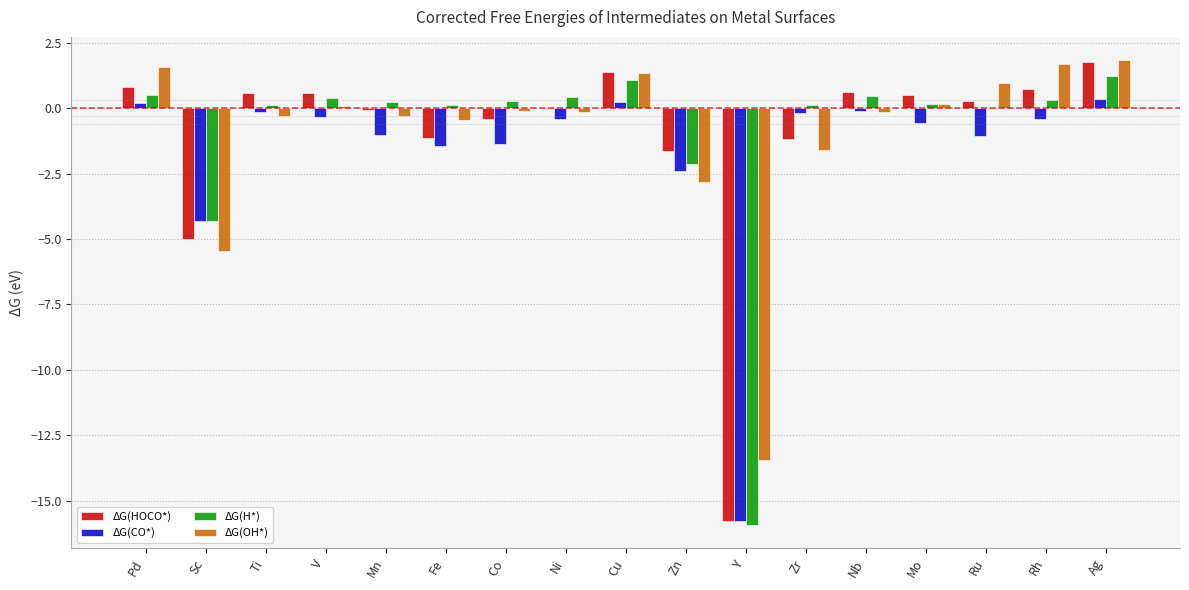

What is the sum of the ΔG(HOCO*) values at Mn and Fe?

-1.2